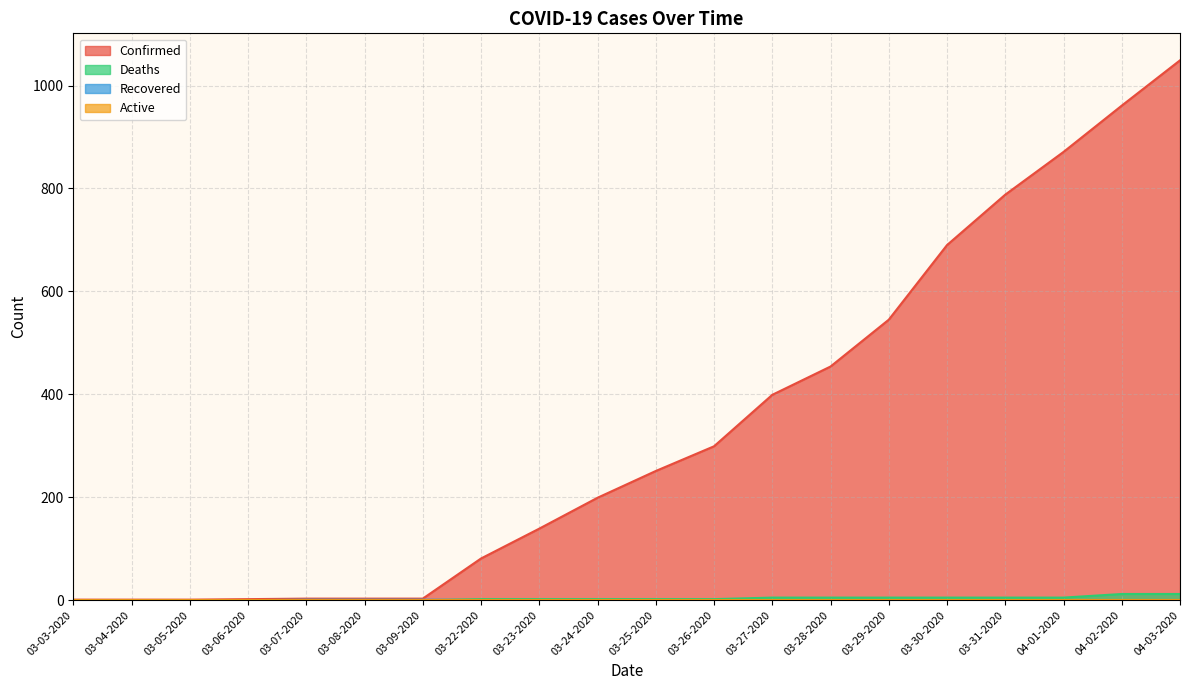

True or false: Deaths has a value of 6 at 03-03-2020.

False